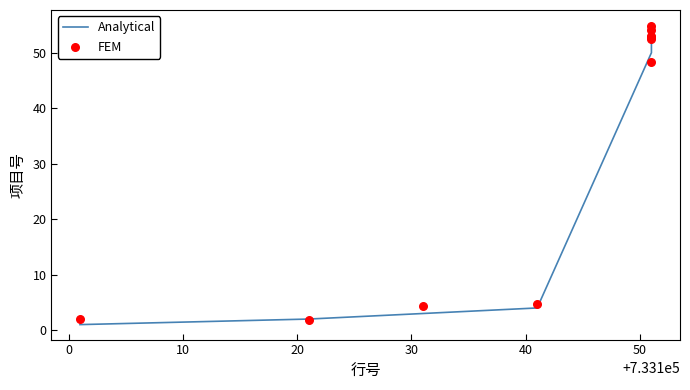

At how many categories does at least one series exceed 8?

6